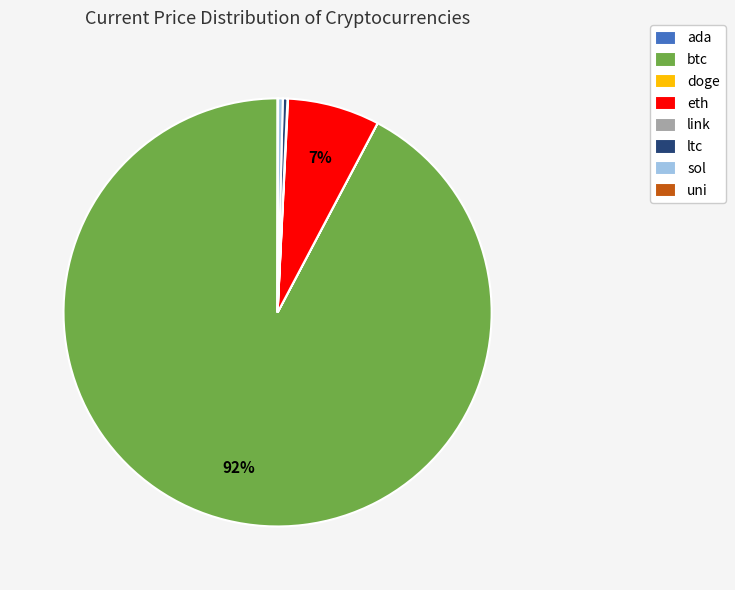

Which slice is the largest?

btc